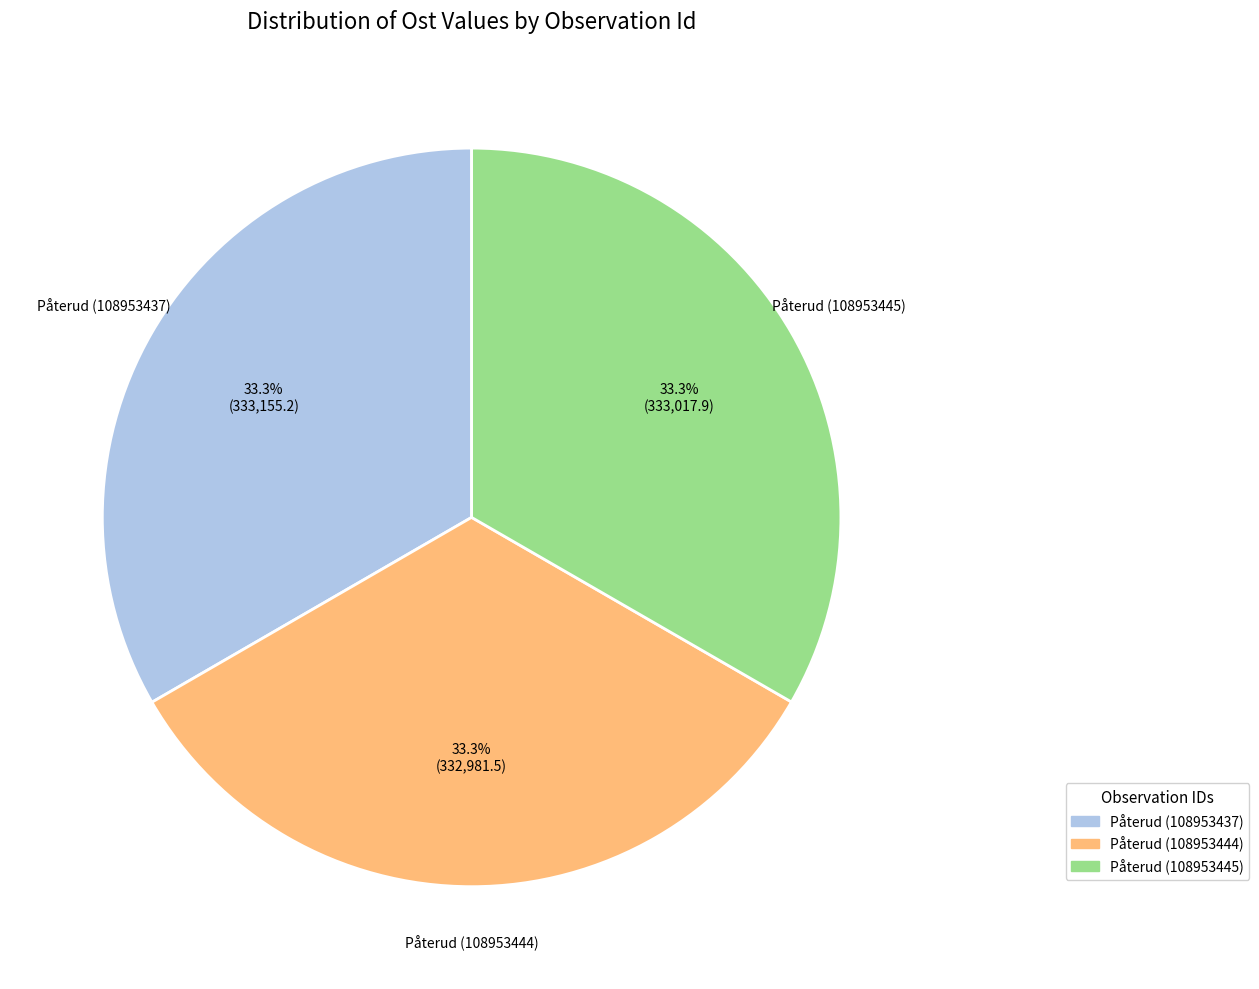

How many slices are in this pie chart?

3